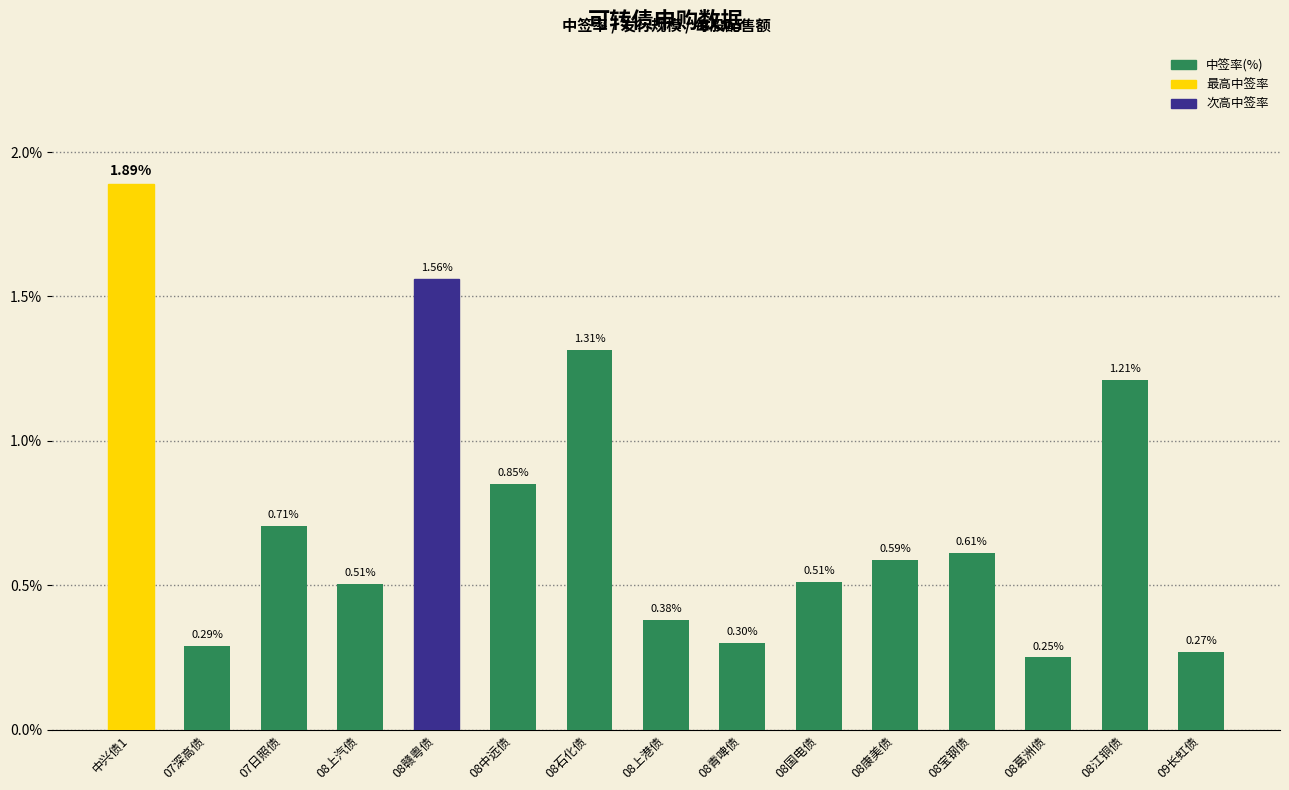

Which has a higher value, 08石化债 or 08葛洲债?

08石化债